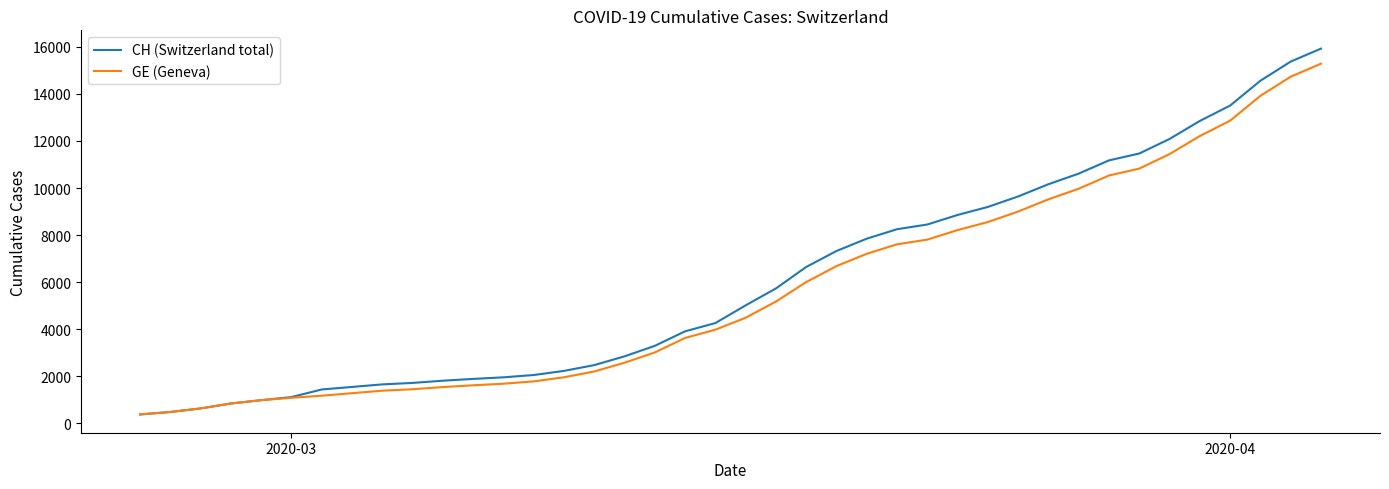

What is the average value of the GE (Geneva) series?

5641